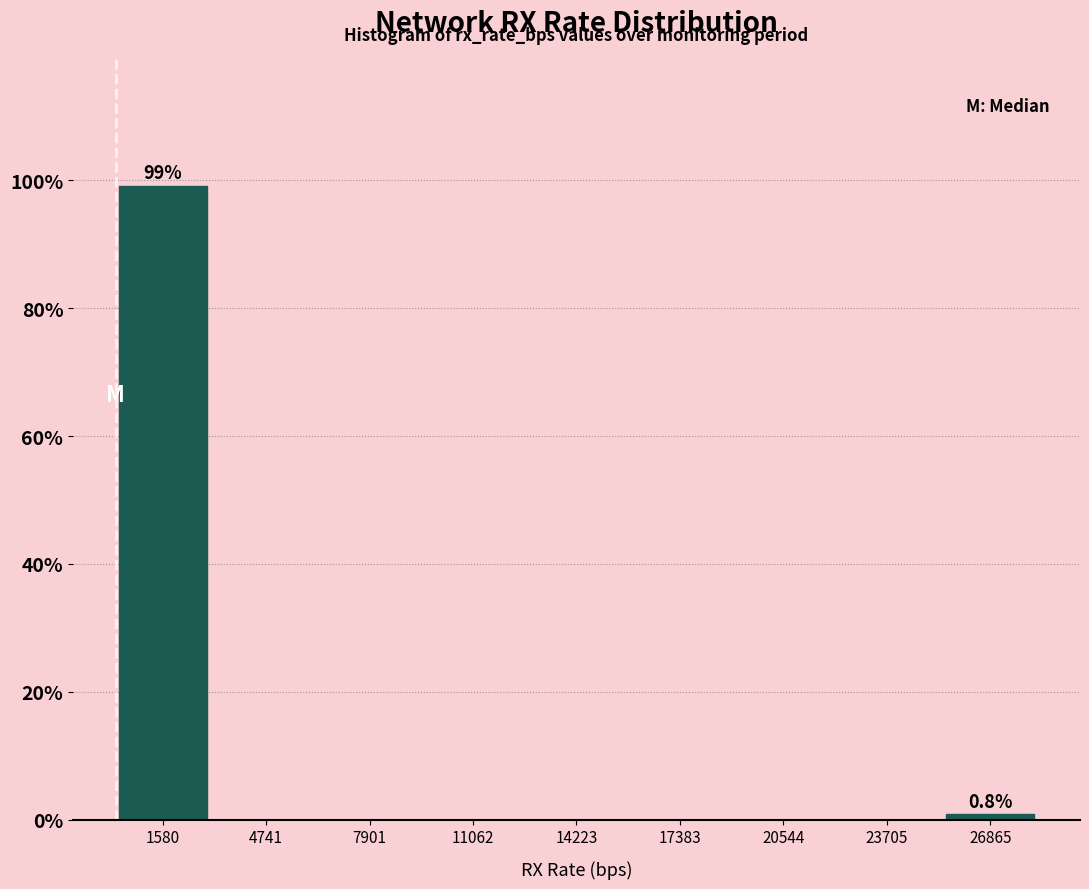

Over which range of the x-axis is the bar tallest?

0 to 3000